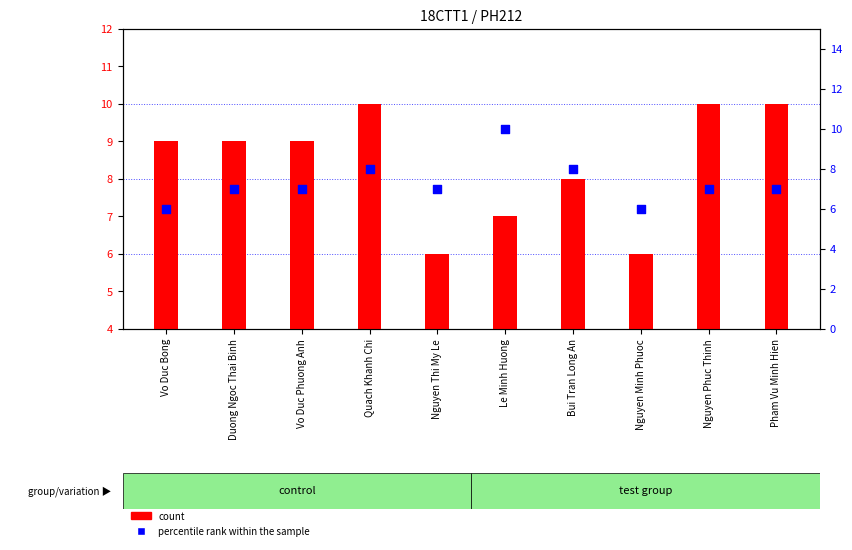

Which series contains the highest Y value?

count